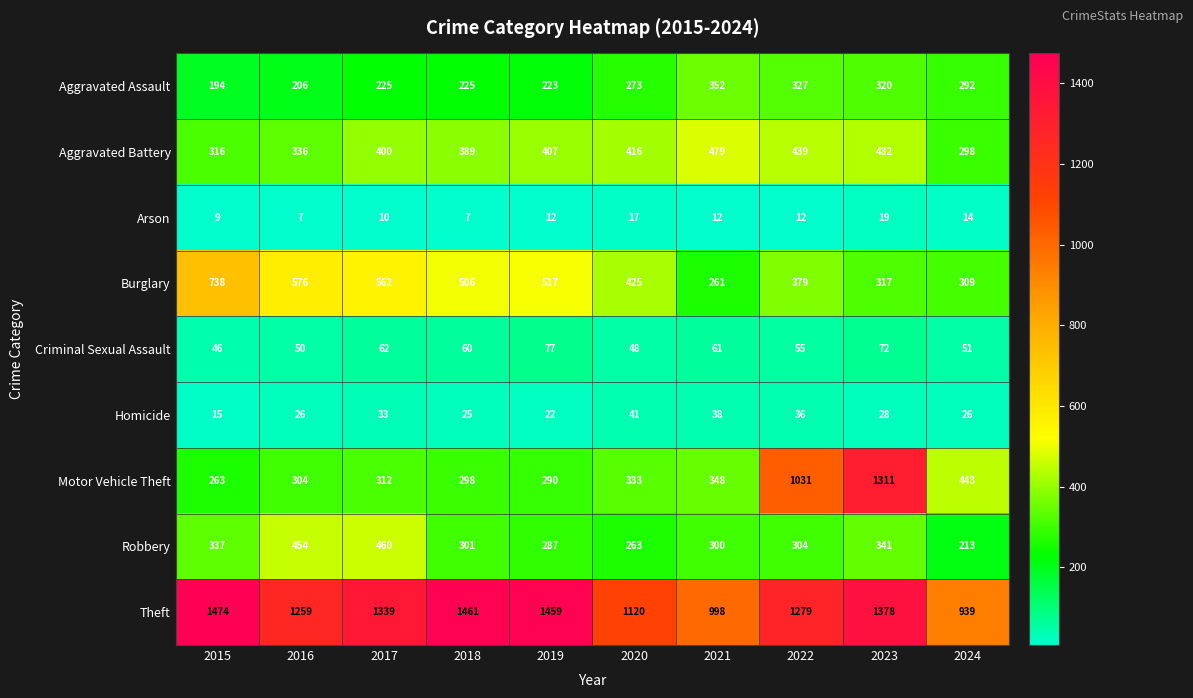

At which category does the chart reach its peak across all series?

2015